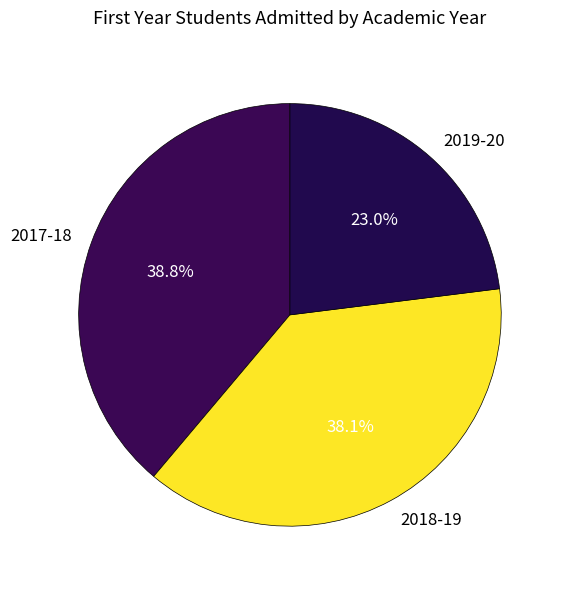

To the nearest percent, what portion does 2019-20 represent?

23%